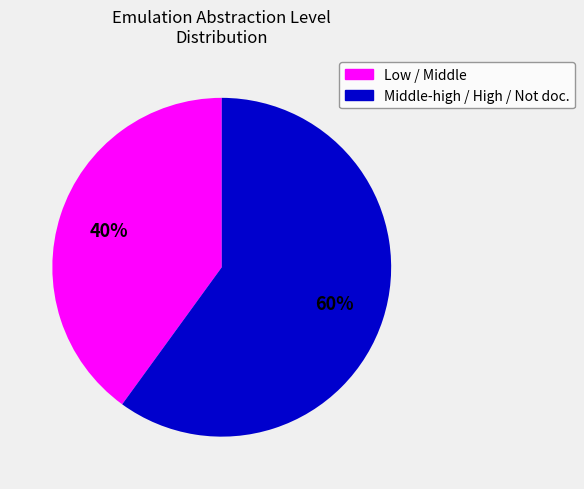

Is there a majority slice in this chart?

Yes